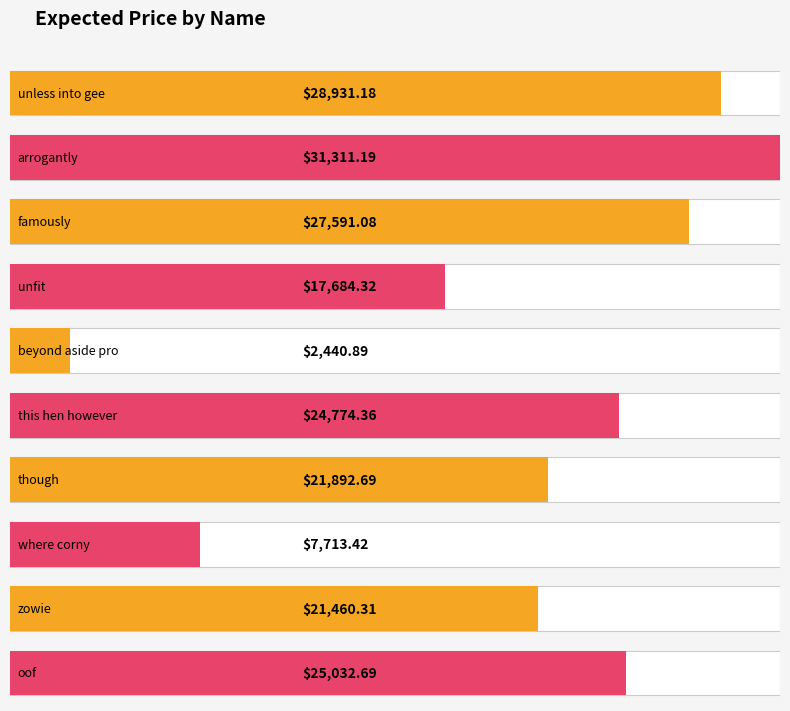

Reading left to right, what are all the values shown in this chart?

unless into gee=28931.2	arrogantly=31311.2	famously=27591.1	unfit=17684.3	beyond aside pro=2440.9	this hen however=24774.4	though=21892.7	where corny=7713.4	zowie=21460.3	oof=25032.7